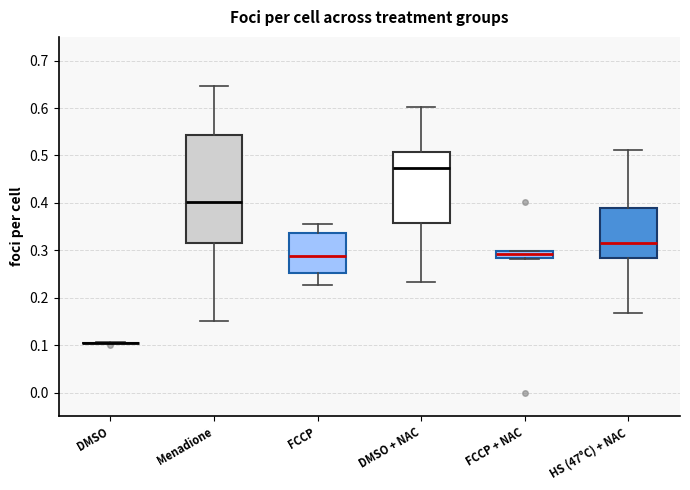

Which box is the tallest, from its lower edge to its upper edge?

Menadione